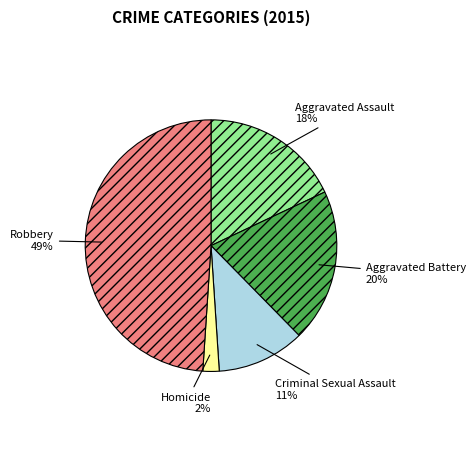

To the nearest percent, what is the average slice percentage?

20%